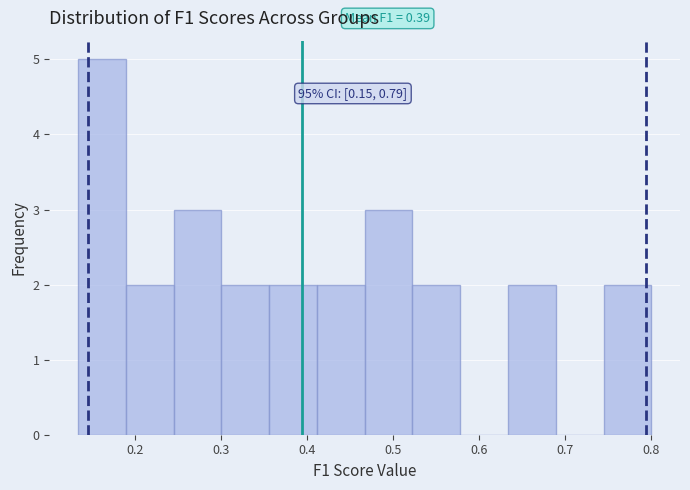

Which range on the x-axis has the tallest bar?

0.13 to 0.19